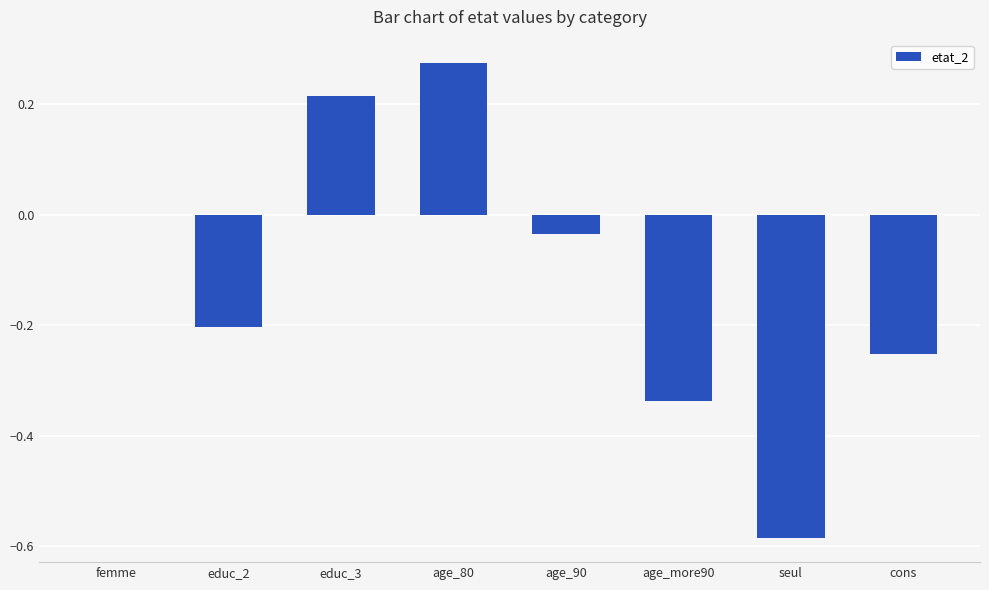

At which category does the chart reach its peak across all series?

age_80